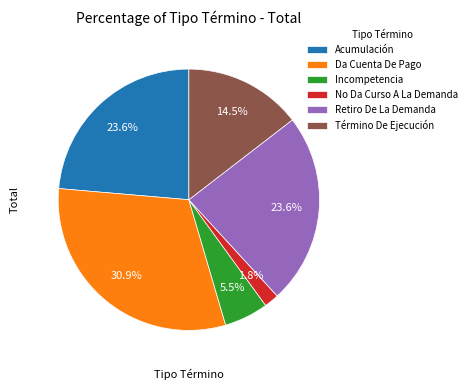

To the nearest percent, what is the difference between the Término De Ejecución and Incompetencia slice percentages?

9%